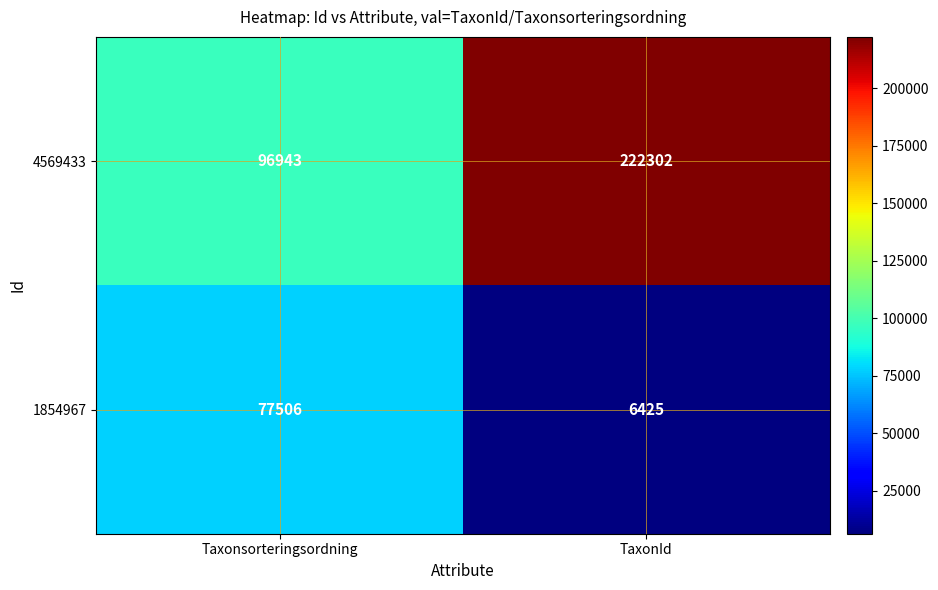

What is the approximate value of 1854967 at Taxonsorteringsordning, to the nearest 10?

77510